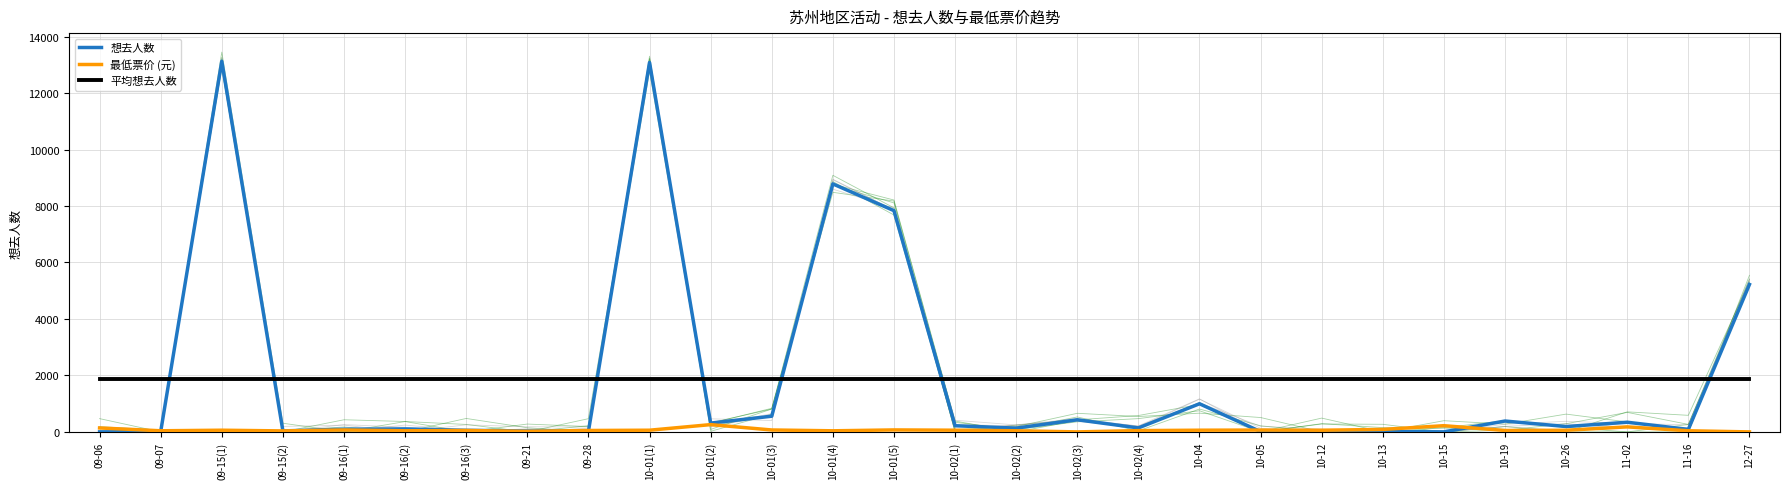

At which label does 想去人数 reach its minimum?

09-06